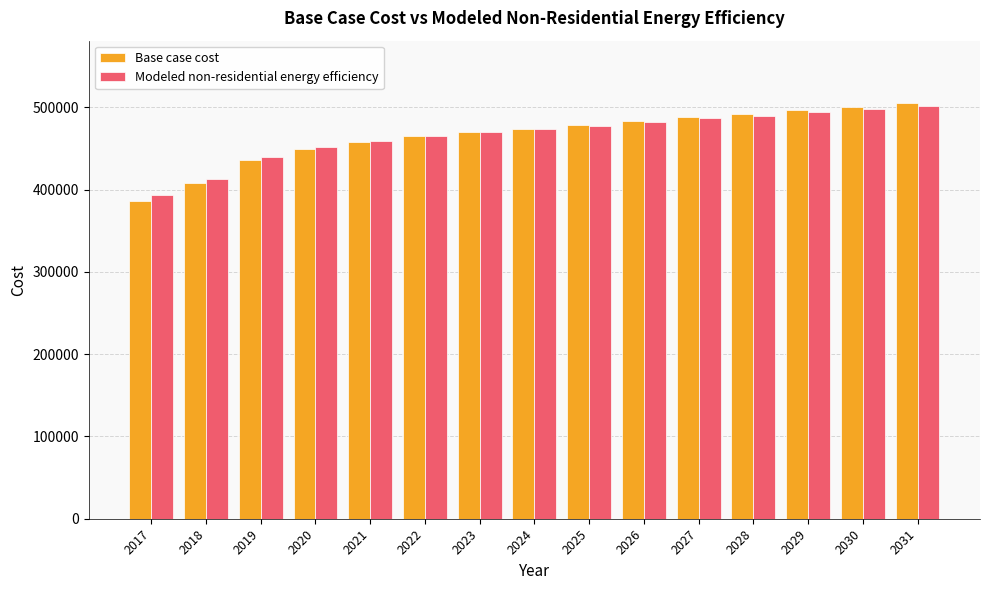

True or false: Modeled non-residential energy efficiency has a value of 786524.9 at 2031.

False